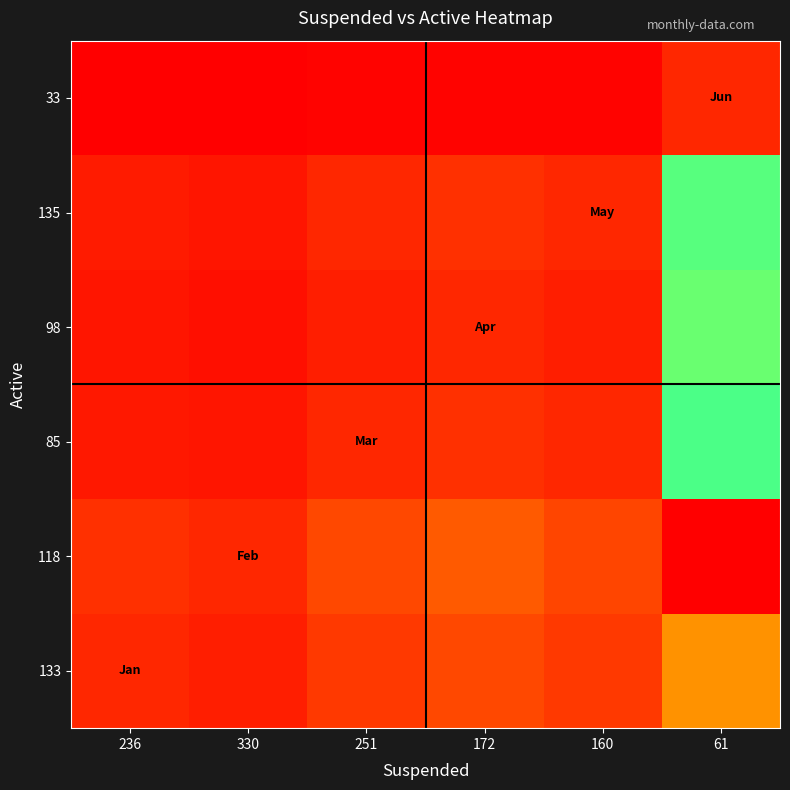

What is the total value across all series at 160?

0.3